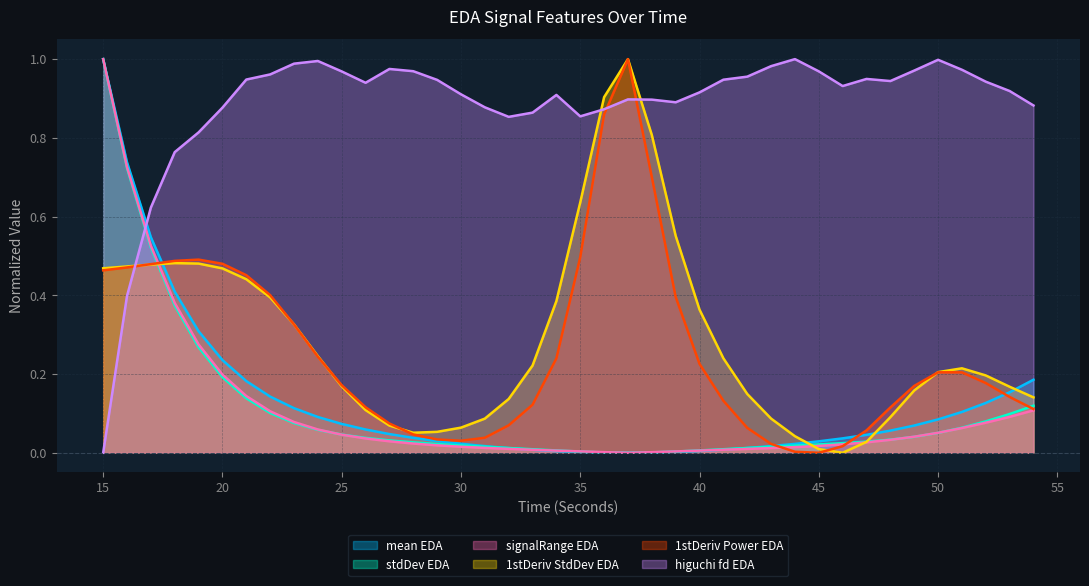

Is it true that mean_EDA equals 0.0 at 51?

False